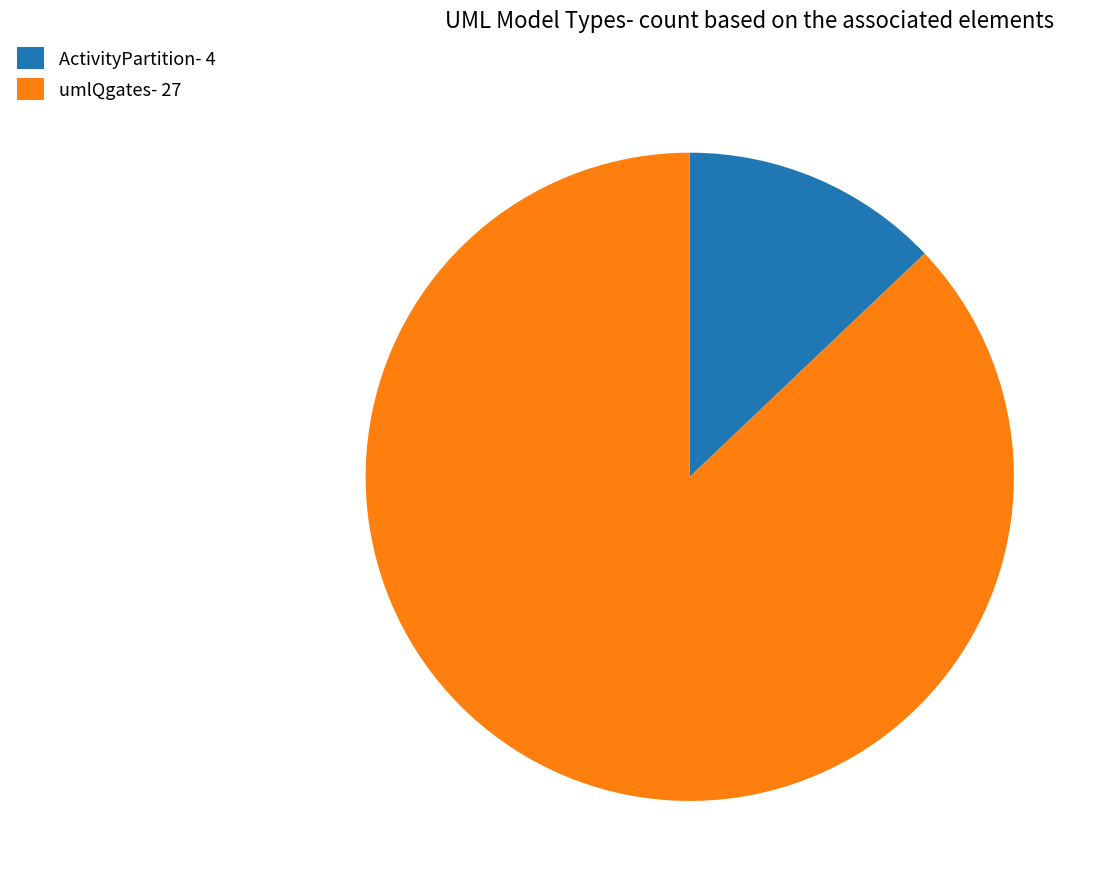

Is it true that ActivityPartition is 13% of the pie?

True